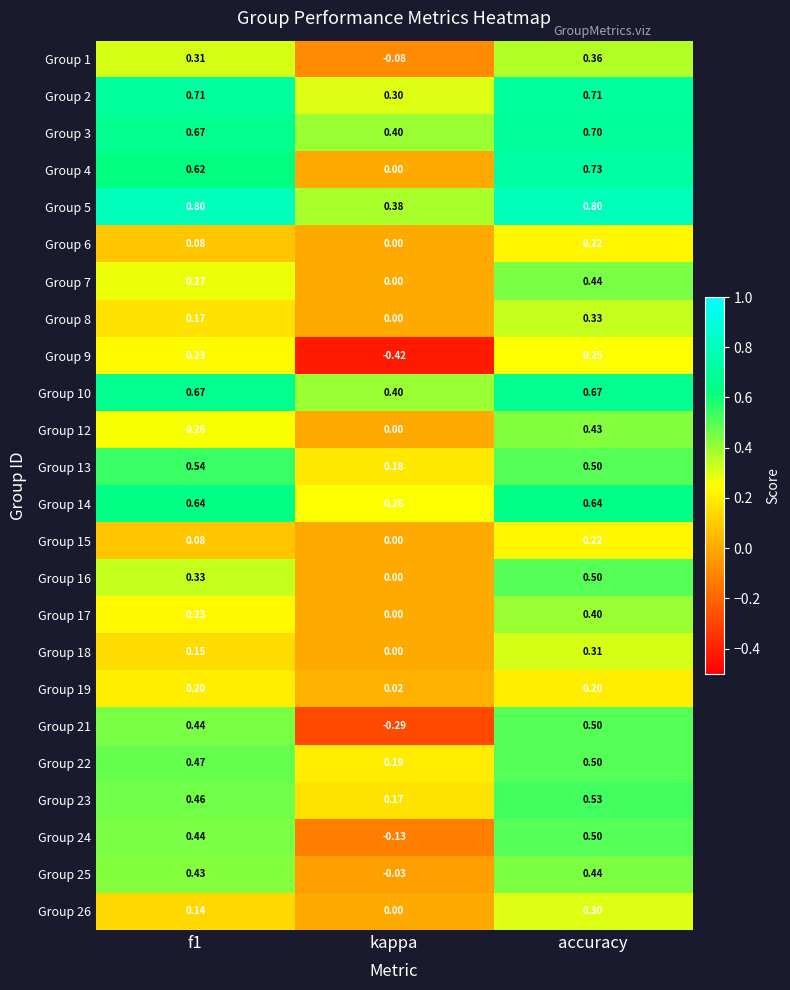

Which category has the highest value in the Group 16 series?

accuracy